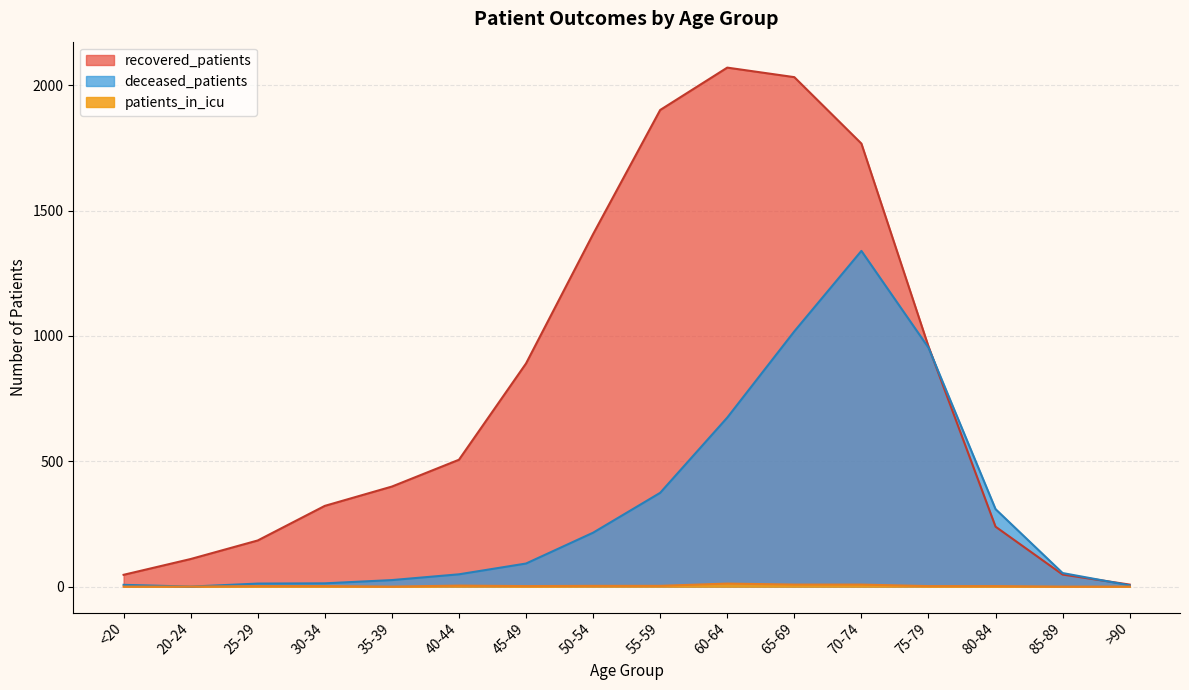

In deceased_patients, how many points are higher than both neighbors (excluding endpoints)?

1